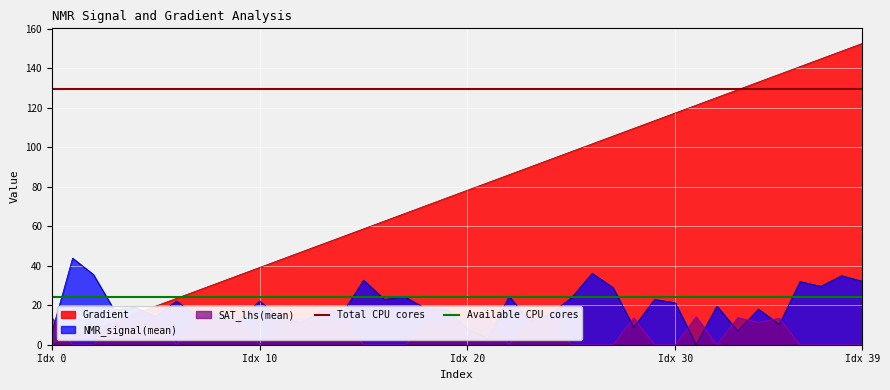

Is it true that Total CPU cores equals 182.1 at Idx 10?

False